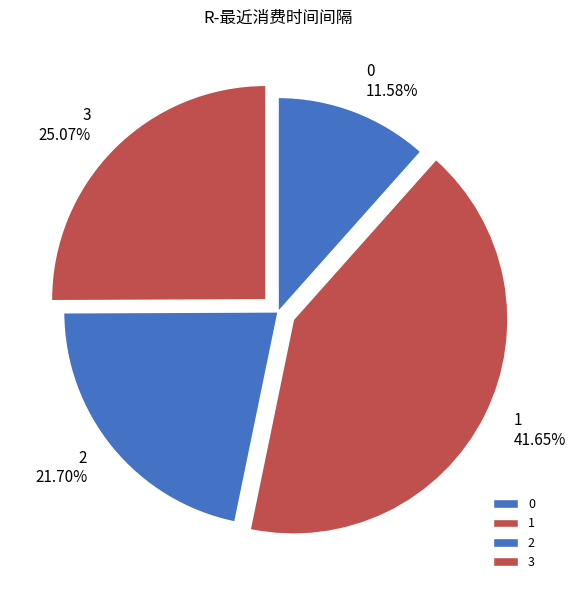

What is the ratio of the value at 1 to the value at 3?

1.7